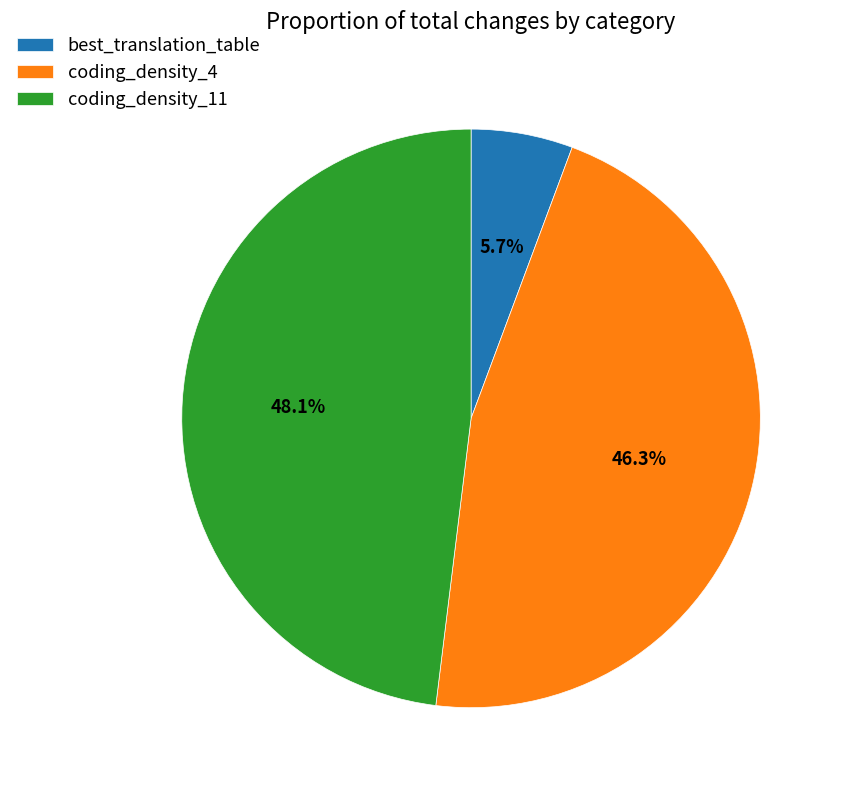

What portion of the pie excludes coding_density_11?

51.9%